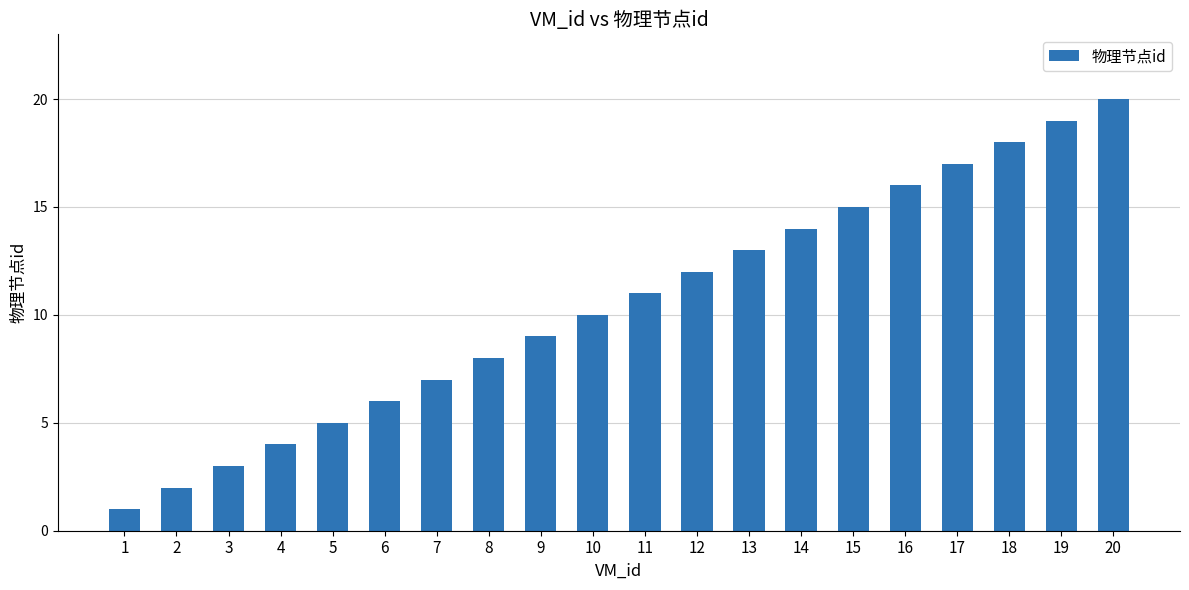

List the labels in order of value, largest first.

20, 19, 18, 17, 16, 15, 14, 13, 12, 11, 10, 9, 8, 7, 6, 5, 4, 3, 2, 1